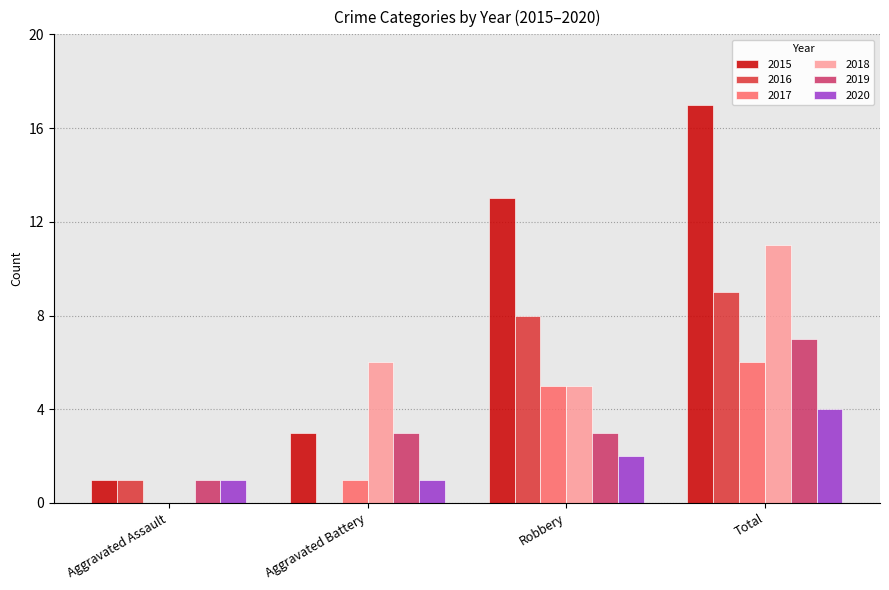

What value does the 2016 series have at Robbery?

8